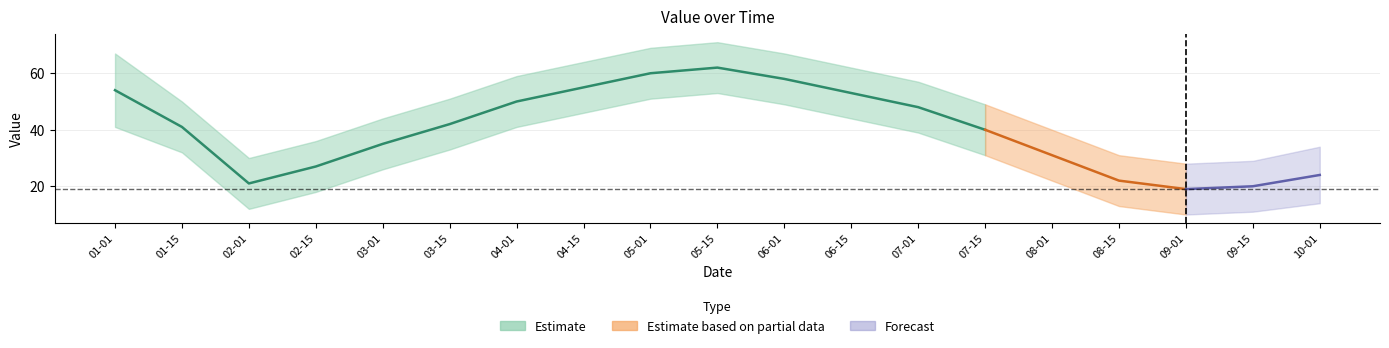

True or false: the data has more than 1 interior local peaks.

False